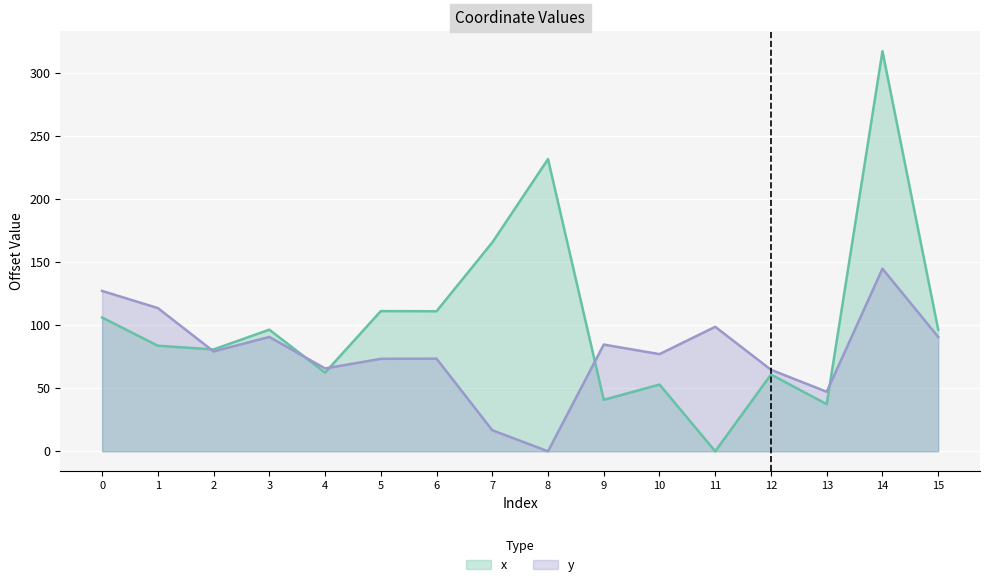

How many interior local peaks does the y series have?

5